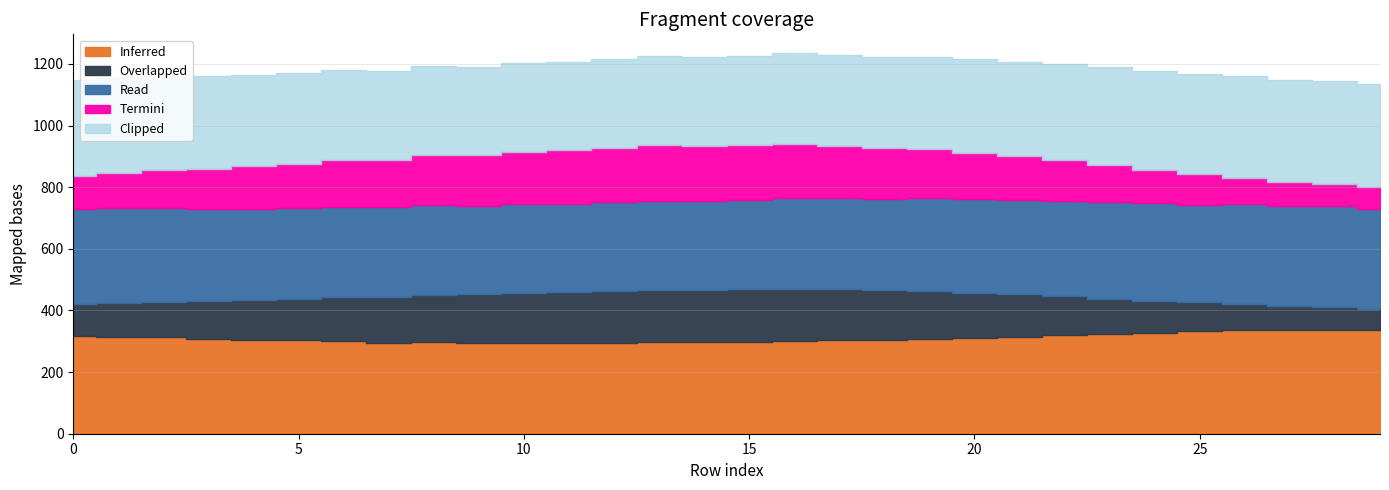

Rank the series at 4 from highest to lowest value.

Inferred, Read, Clipped, Termini, Overlapped